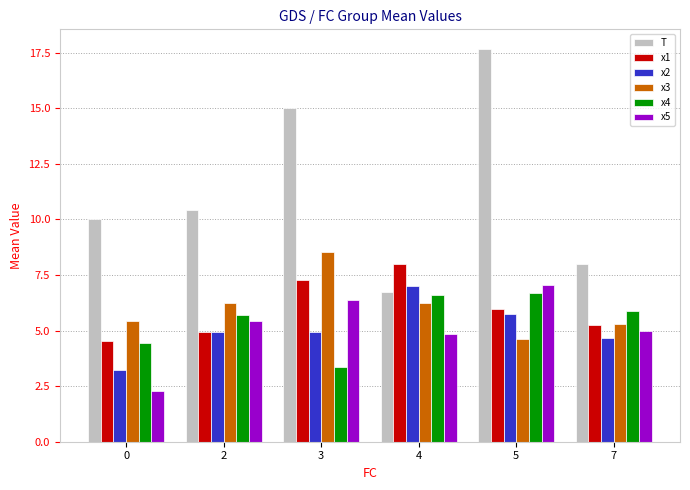

What is the average value of the x5 series?

5.2